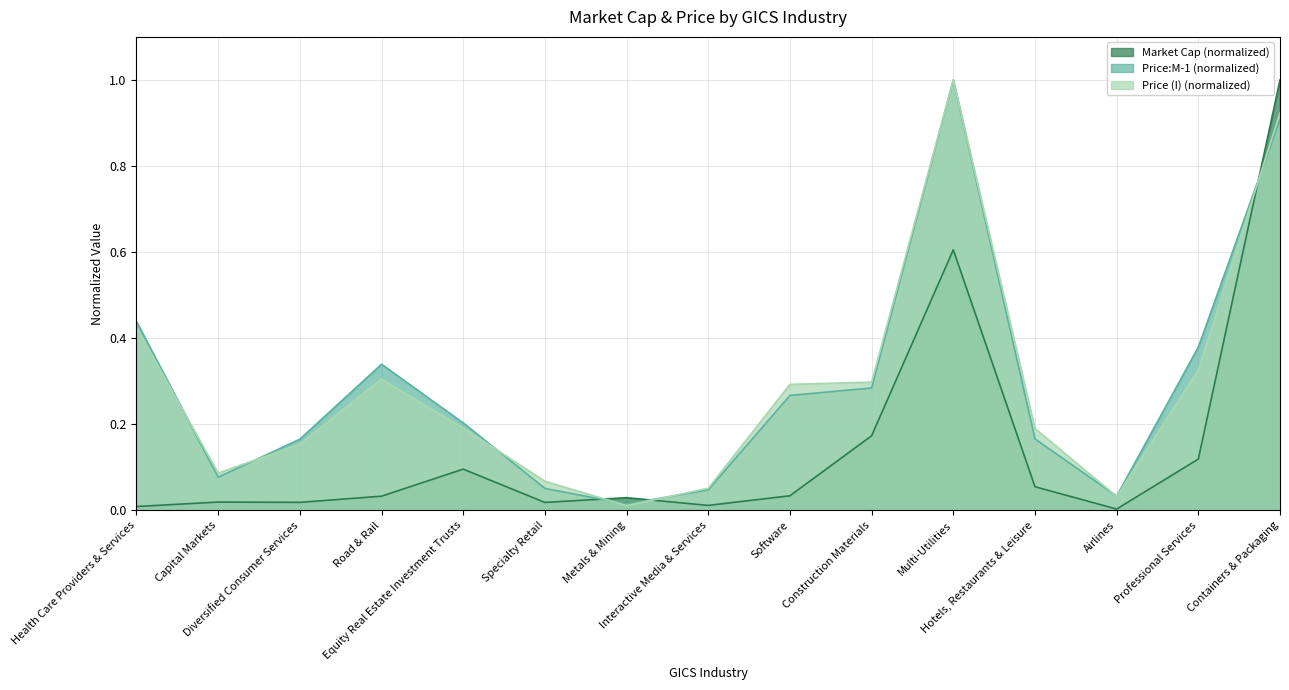

Which label corresponds to the smallest value in the chart?

Airlines